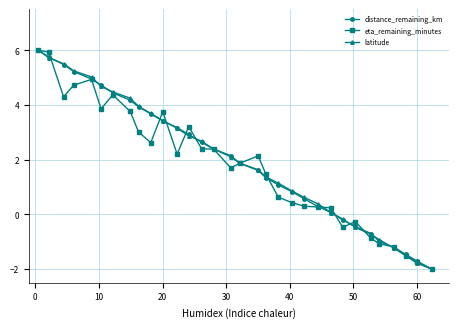

What is the minimum value shown in the chart?

-2.0